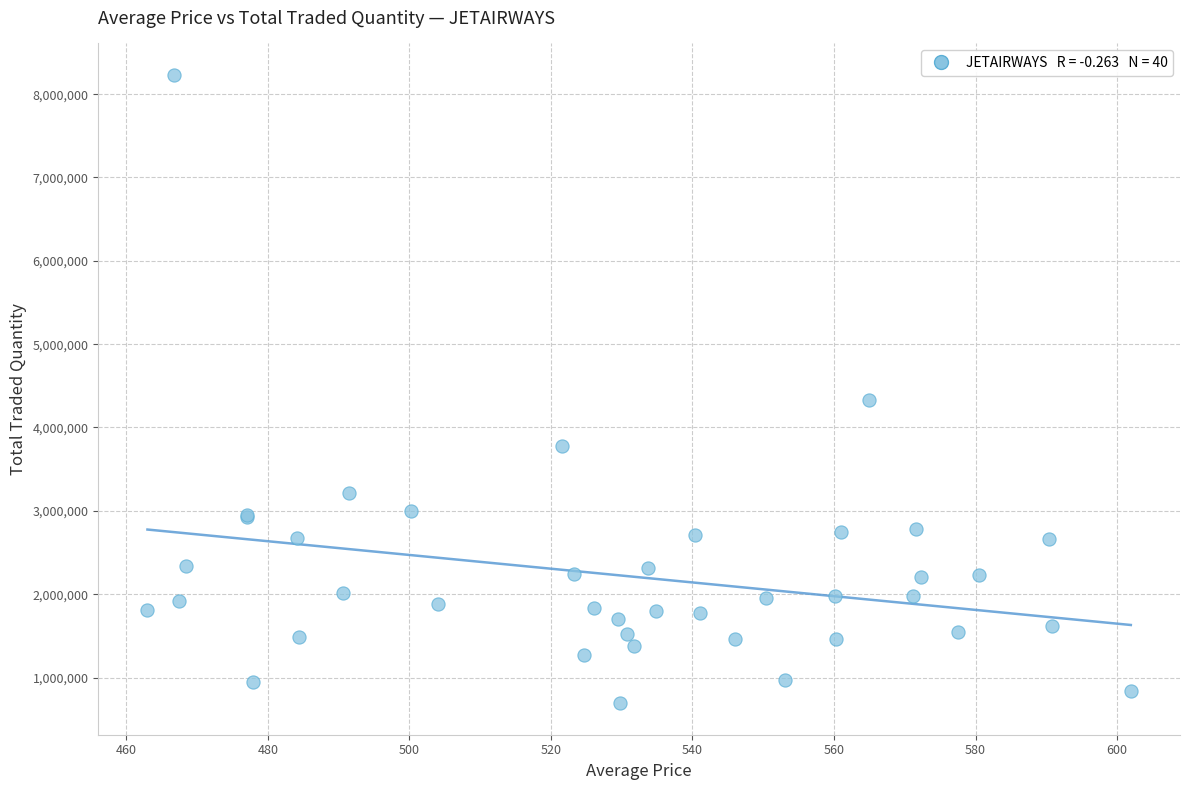

What Y value in the scatter plot is closest to 4460955?

4328418